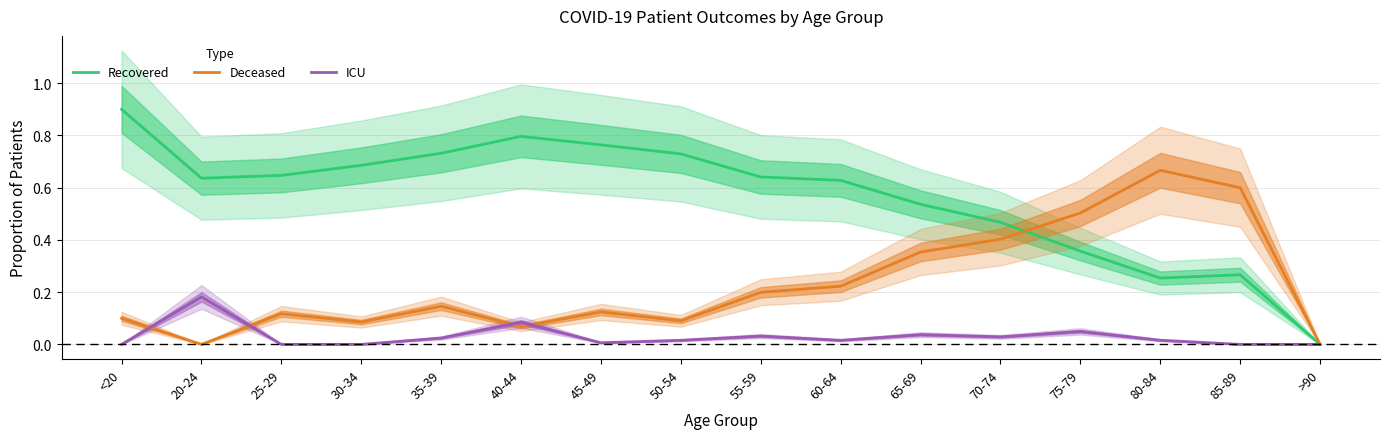

What is the maximum value shown in the chart?

0.9